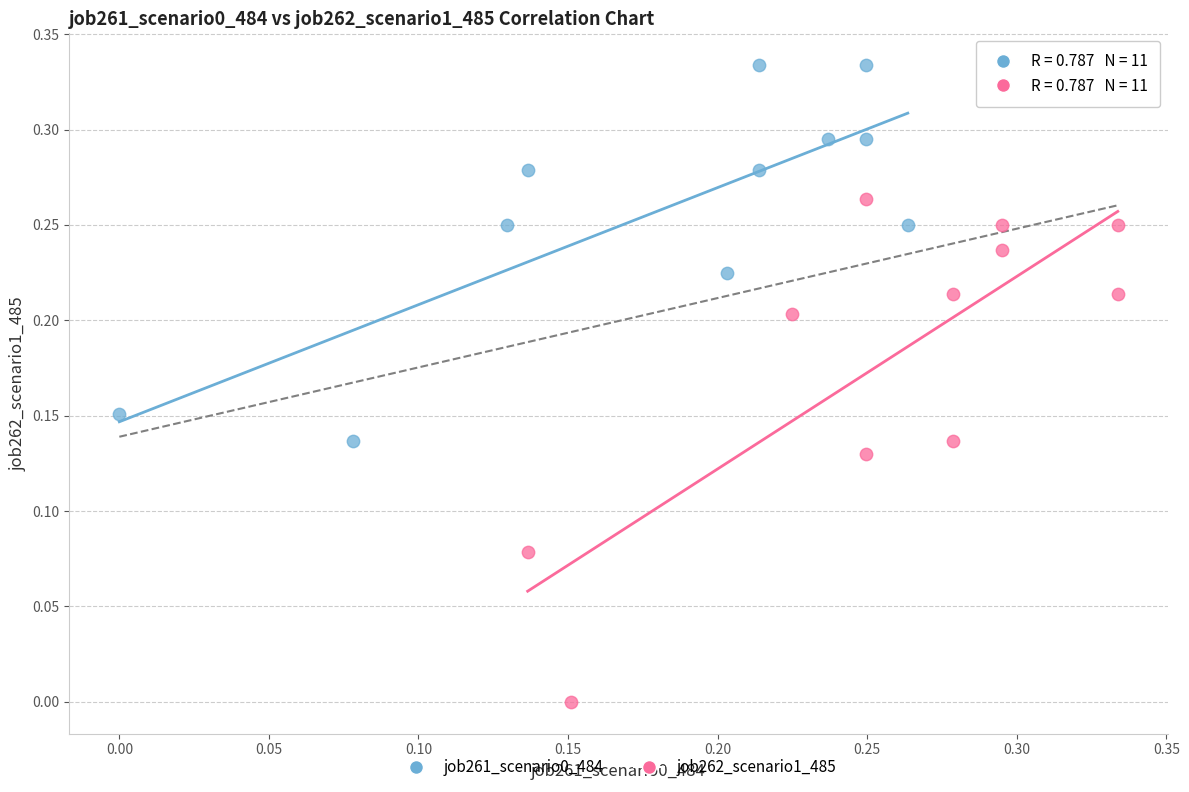

Which series has the widest spread of Y values?

job262_scenario1_485